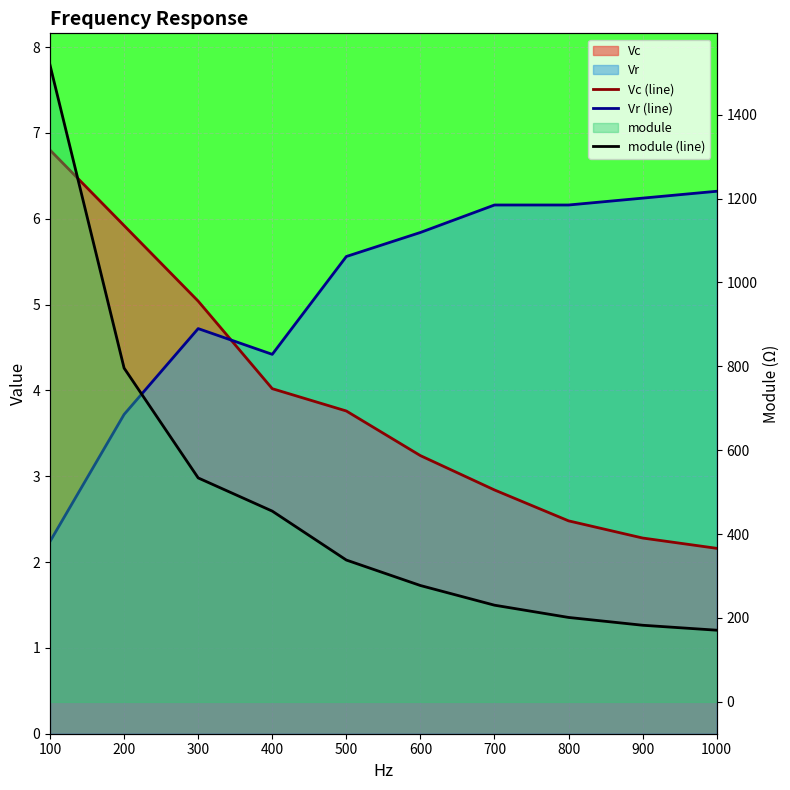

Which category has the lowest value across all series?

1000